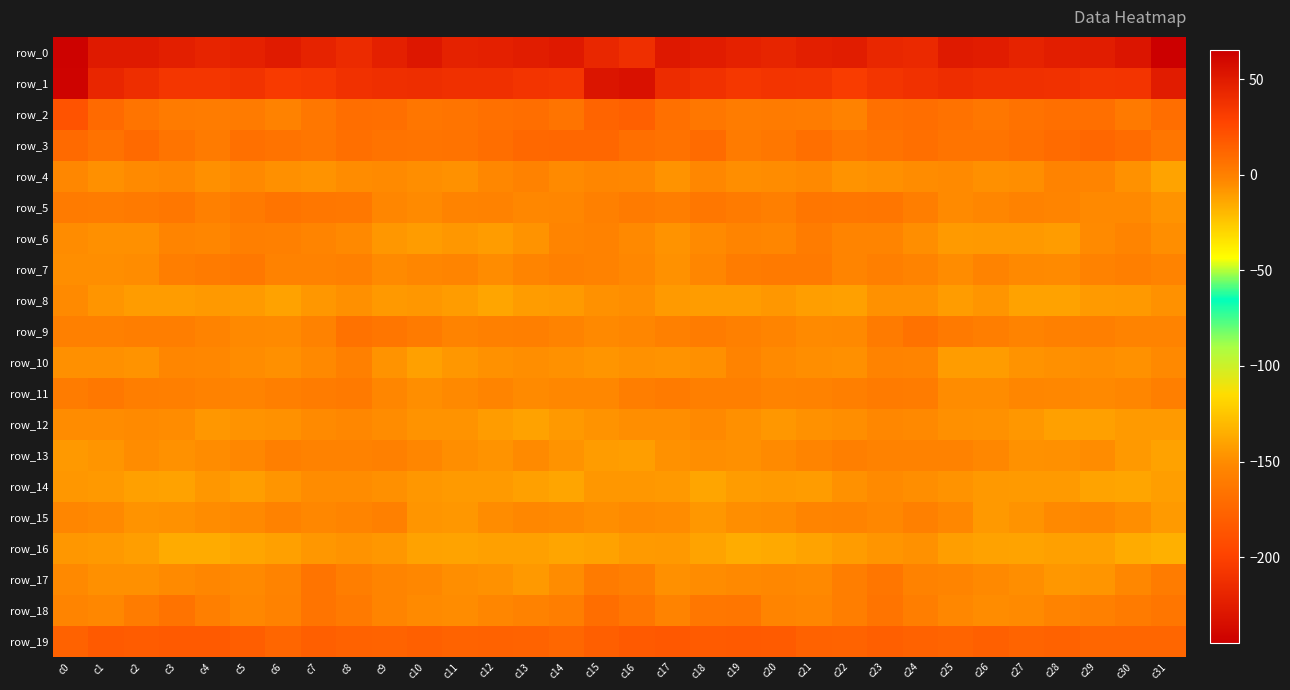

Count the number of data series in this chart.

20